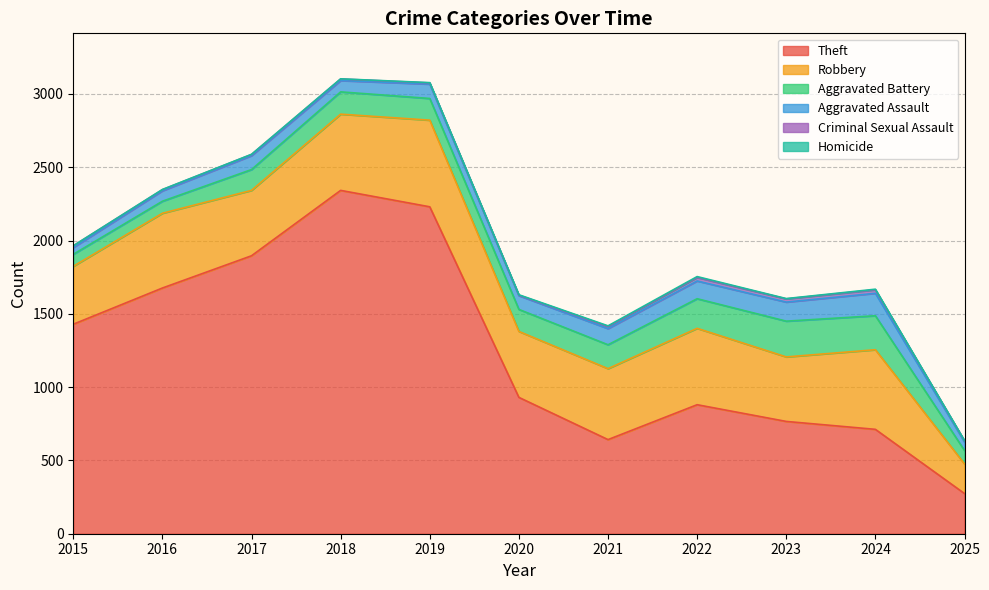

Reading right to left, extract all data points from this chart.

Aggravated Assault: 58	153	130	121	110	94	98	77	95	71	46
Aggravated Battery: 92	232	244	202	163	150	148	152	142	82	82
Robbery: 202	543	440	521	484	450	591	520	446	510	395
Theft: 274	712	766	880	642	930	2230	2342	1896	1676	1429
Criminal Sexual Assault: 8	24	22	24	14	3	8	11	8	8	12
Homicide: 1	4	2	6	5	3	2	1	1	1	0